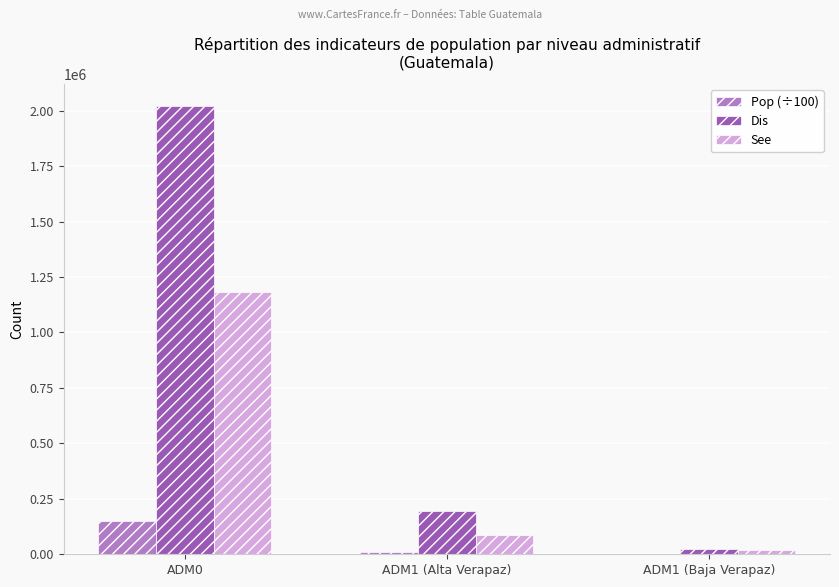

The See series shows 85053 at ADM1 (Alta Verapaz). True or false?

True